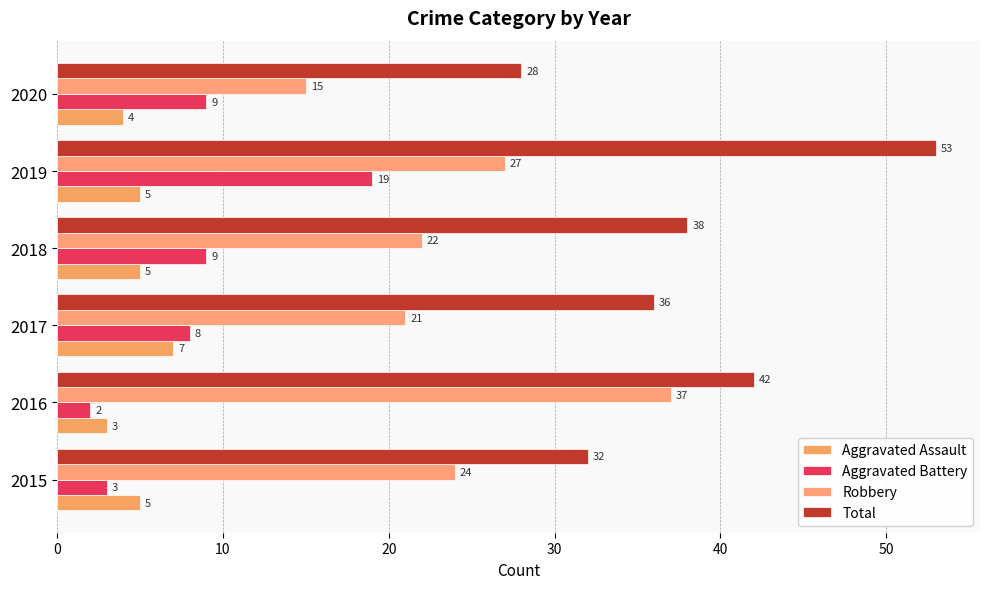

How many data points in Aggravated Assault are less than 5?

2